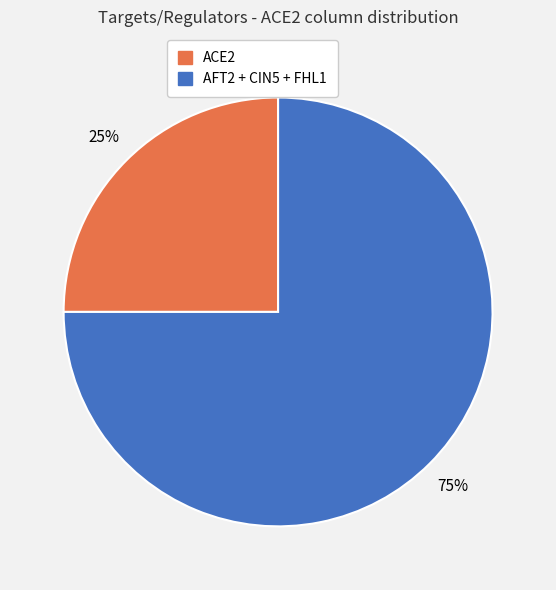

Is there any slice that represents more than half of the pie?

Yes